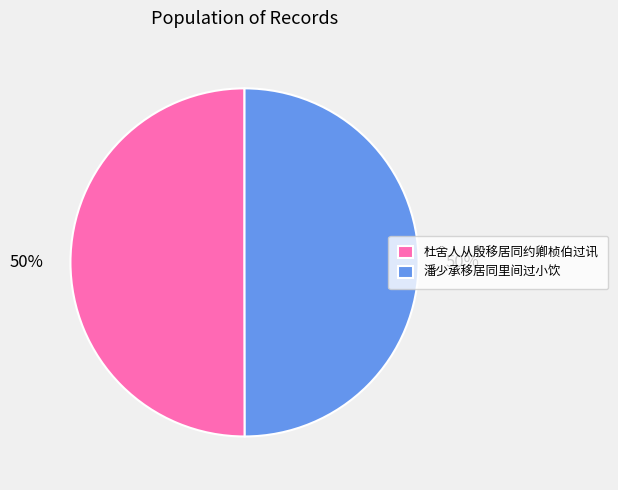

What is the ratio of the value at 潘少承移居同里间过小饮 to the value at 杜舍人从殷移居同约卿桢伯过讯?

1.0